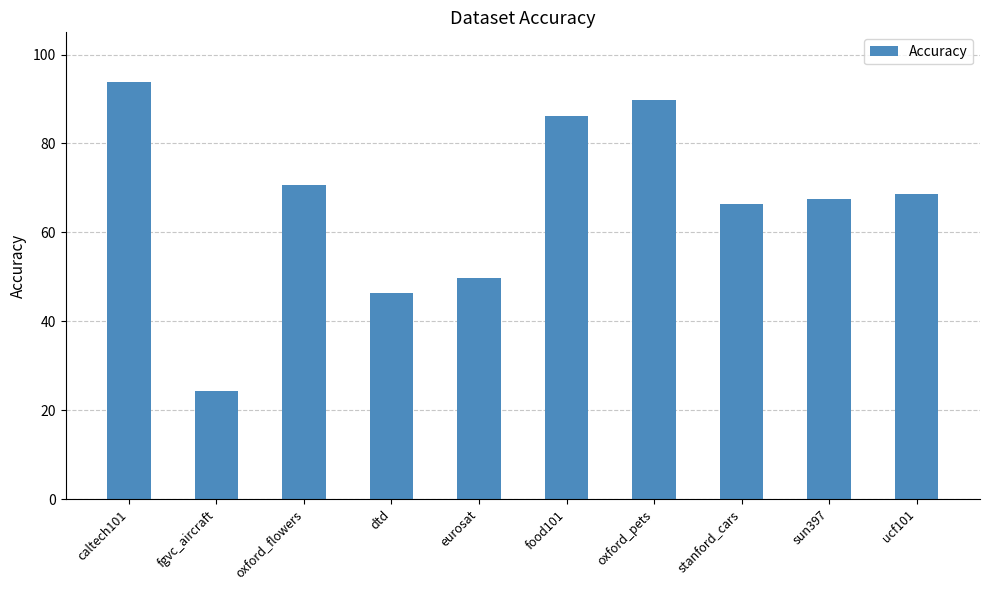

Which label corresponds to the smallest value in the chart?

fgvc_aircraft